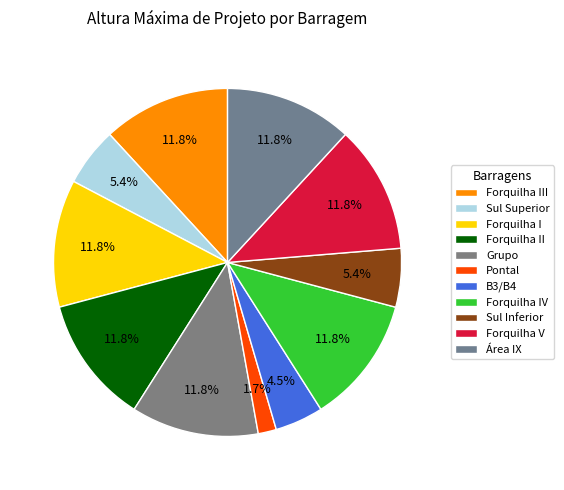

To the nearest percent, what is the combined percentage of Área IX and Grupo?

24%